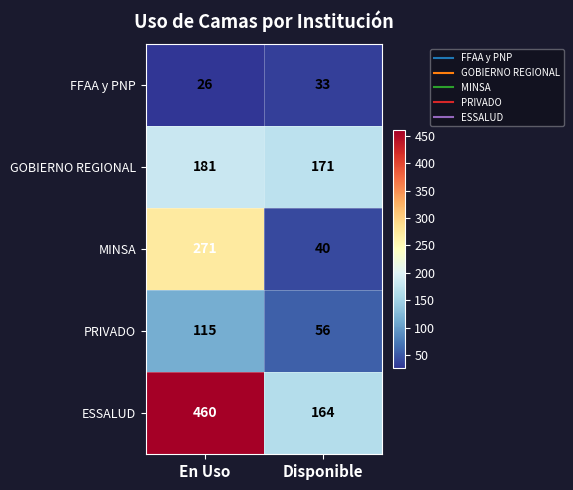

Reading left to right, transcribe all the data shown in this chart.

FFAA y PNP: En Uso=26	Disponible=33
GOBIERNO REGIONAL: En Uso=181	Disponible=171
MINSA: En Uso=271	Disponible=40
PRIVADO: En Uso=115	Disponible=56
ESSALUD: En Uso=460	Disponible=164